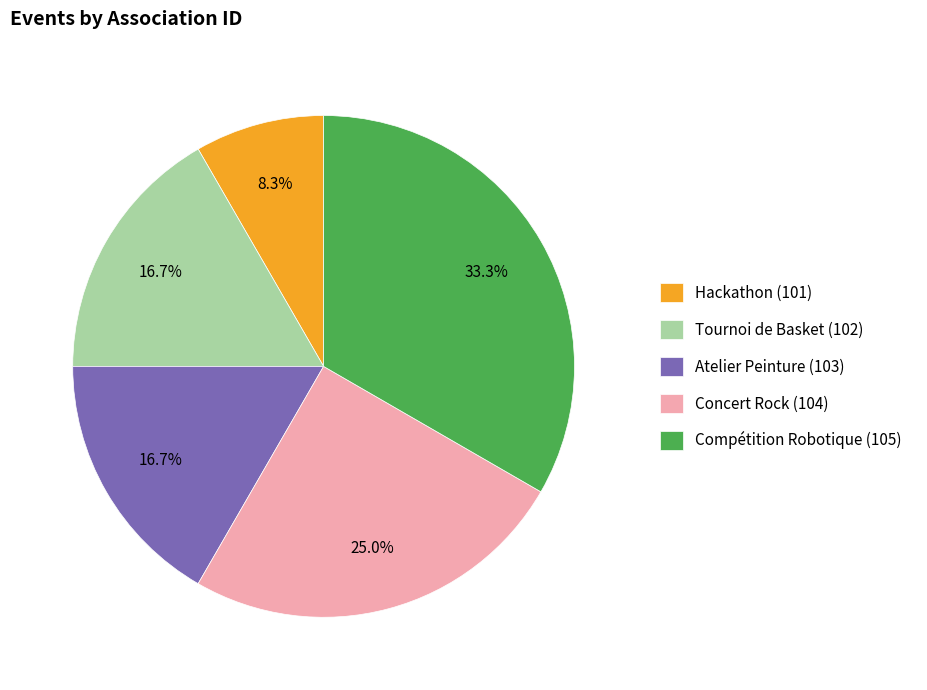

Does Hackathon (101) represent more than half of the total?

No